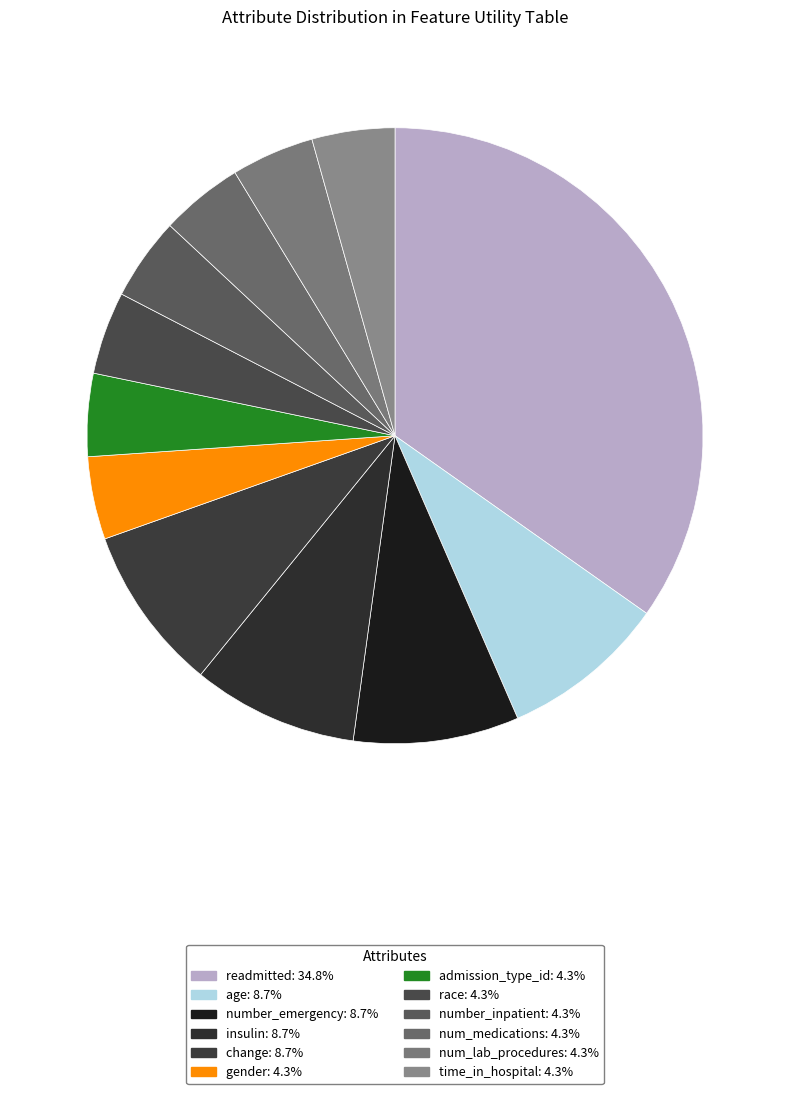

How many segments does this pie chart have?

12